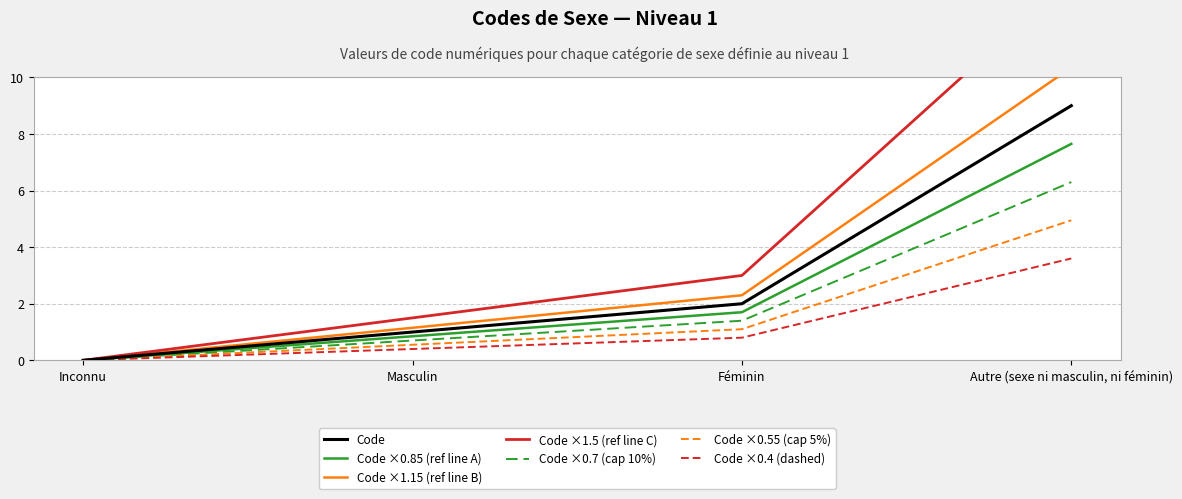

Rank the categories by Code value from lowest to highest.

Inconnu, Masculin, Féminin, Autre (sexe ni masculin, ni féminin)